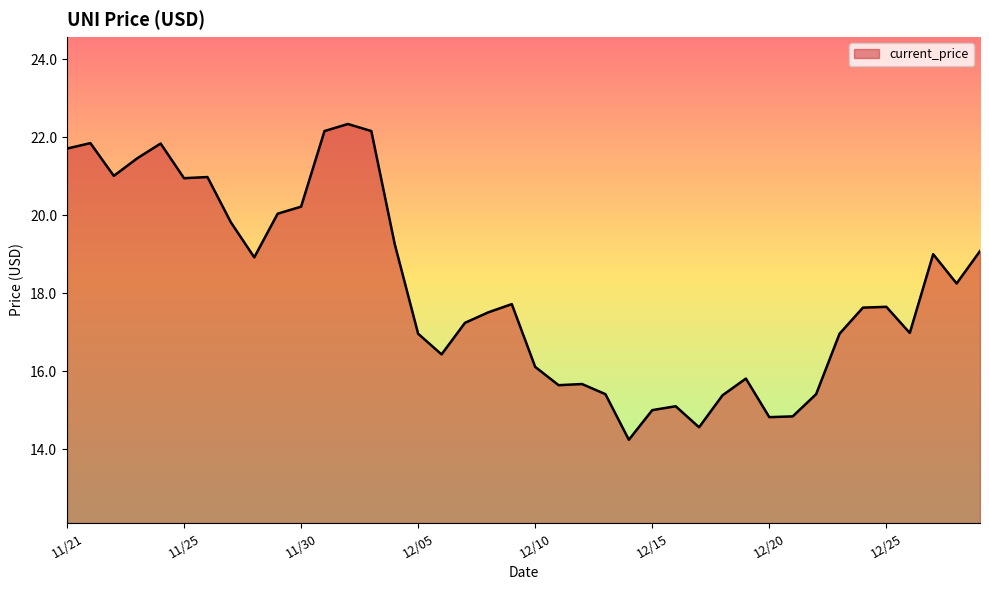

What is the smallest value displayed?

14.2